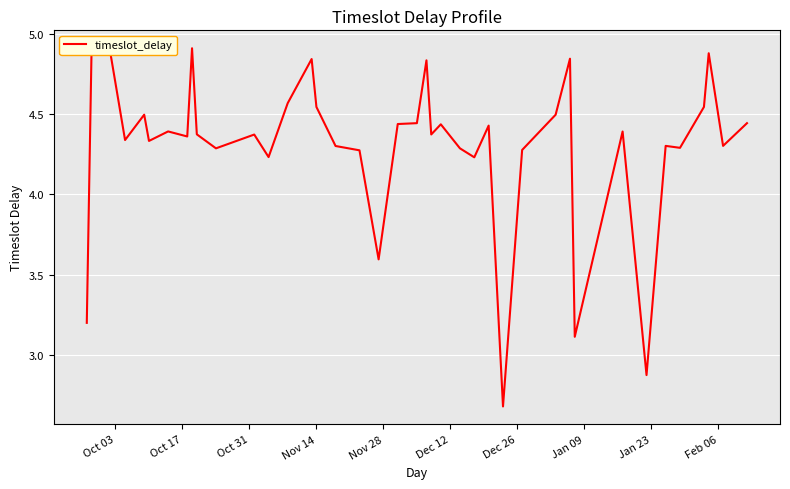

What is the minimum value shown in the chart?

2.7